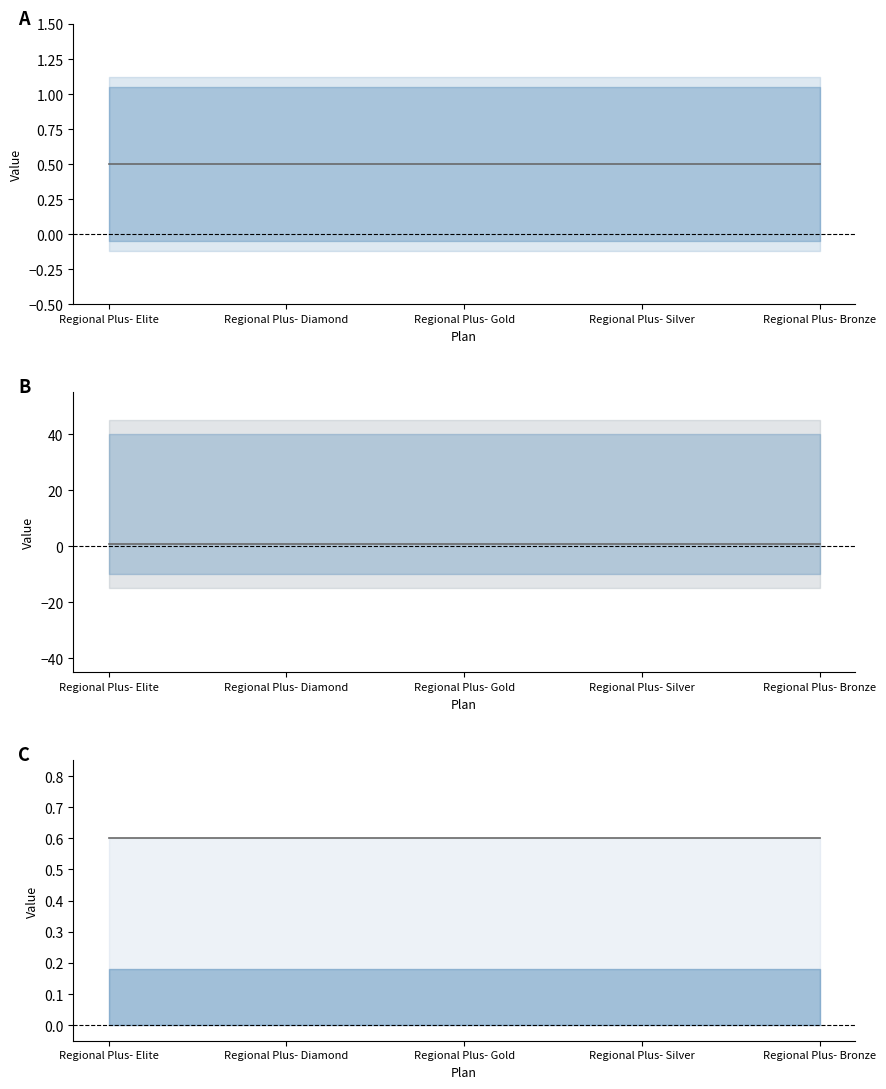

How many lines are shown in the chart?

3